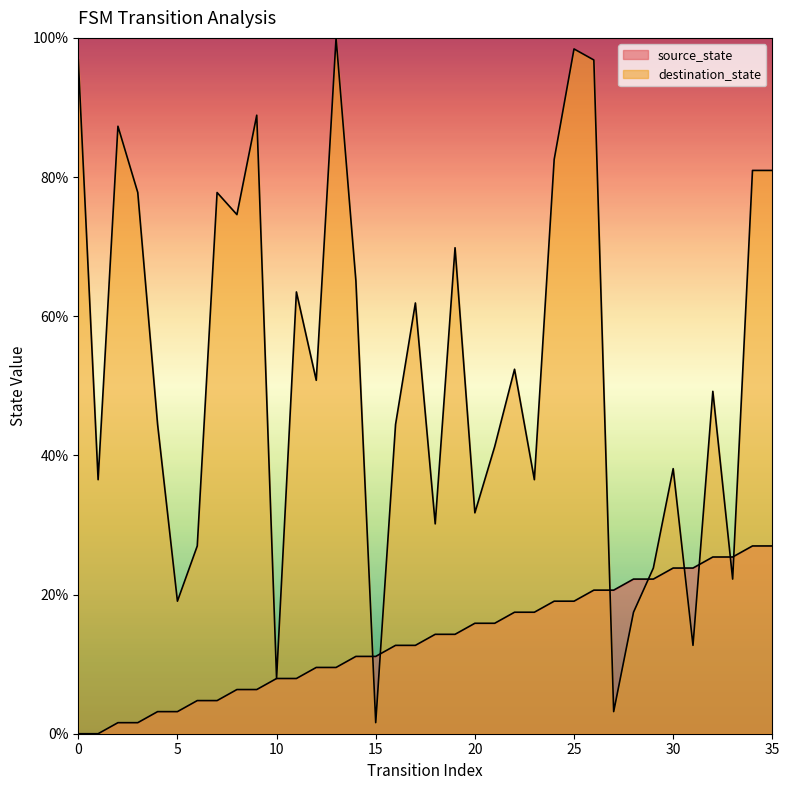

Which label corresponds to the largest value in the chart?

13